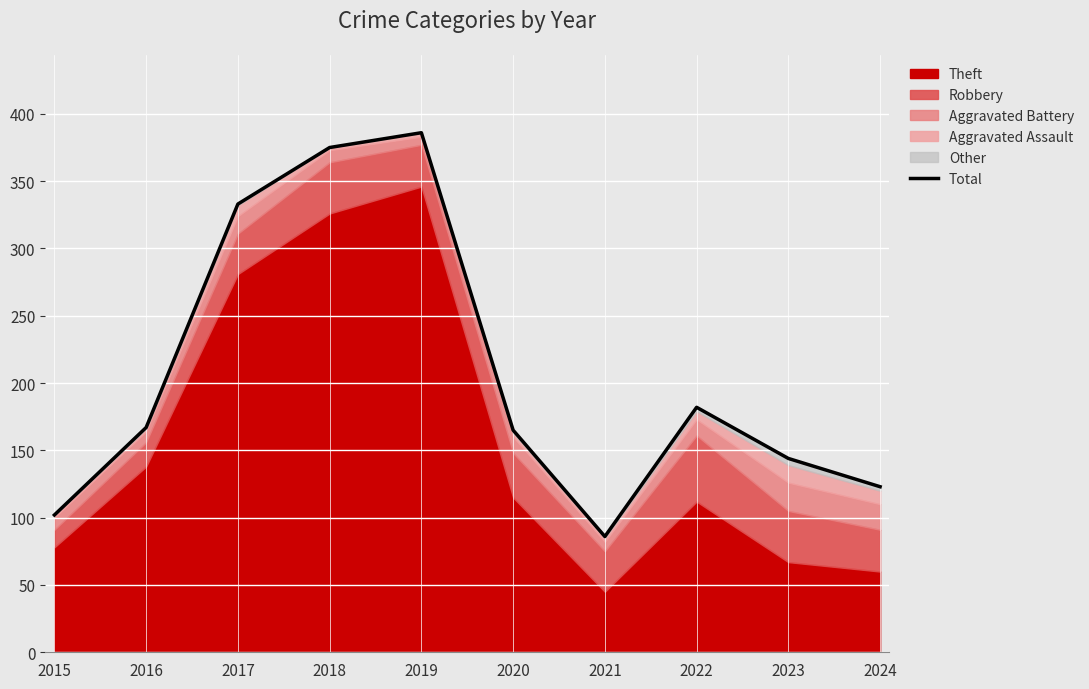

True or false: the data shows 123 at 2024.

True